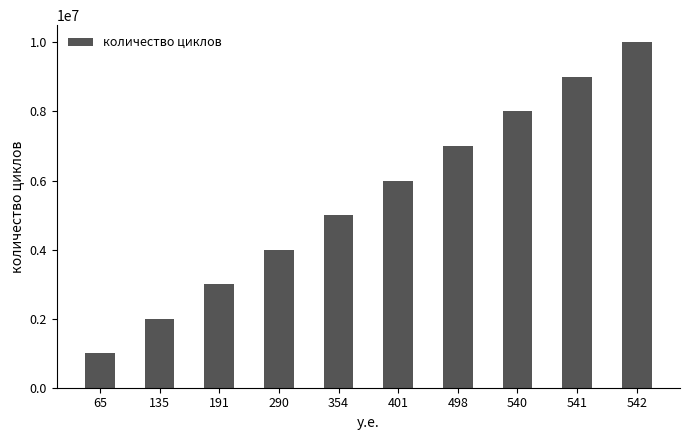

List the labels in order of value, largest first.

542, 541, 540, 498, 401, 354, 290, 191, 135, 65